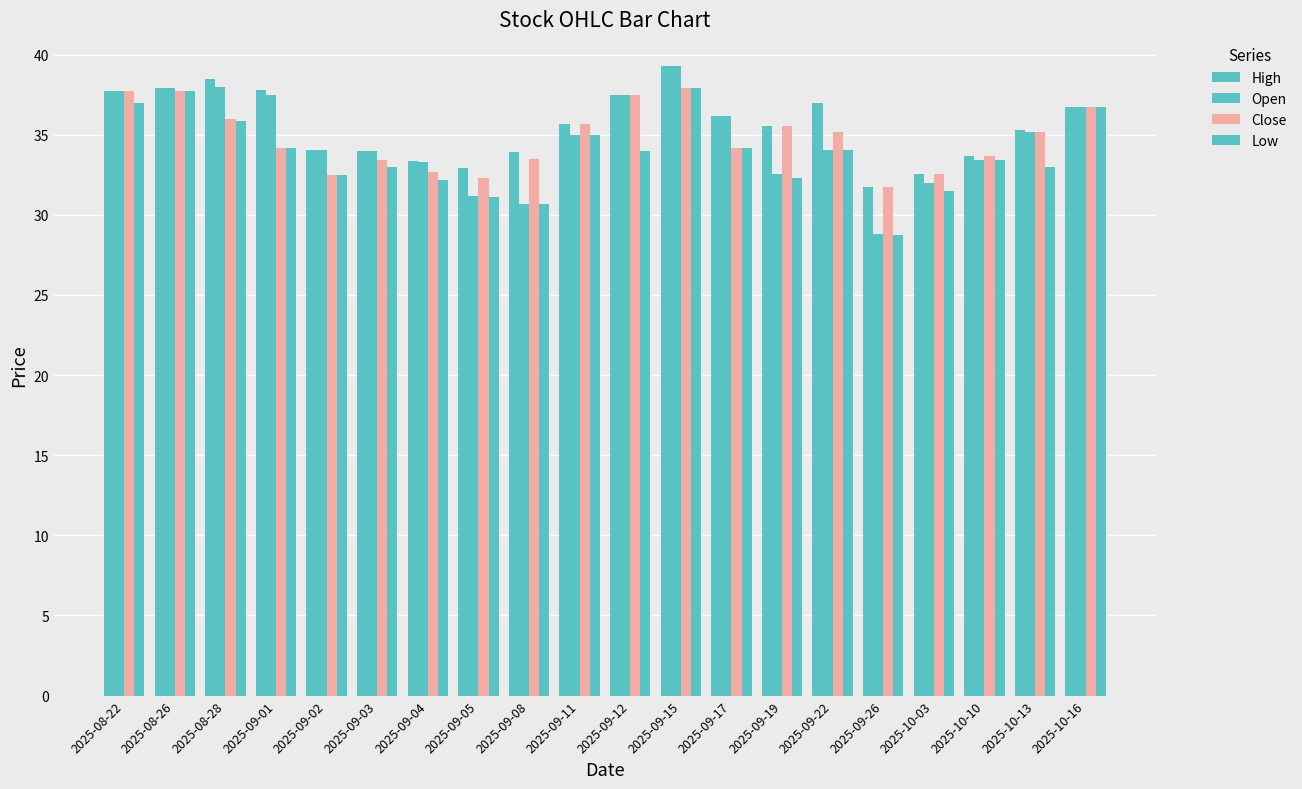

What is the smallest value displayed?

28.8